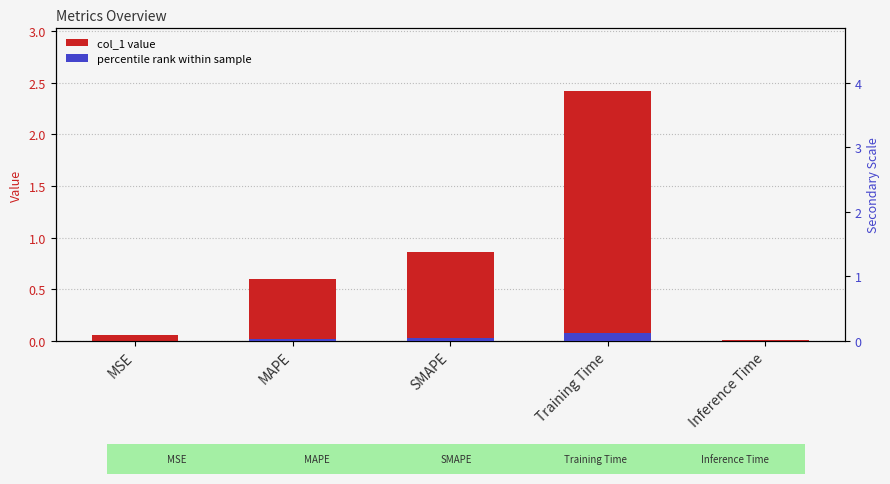

List the labels in order of col_1 value, smallest first.

Inference Time, MSE, MAPE, SMAPE, Training Time